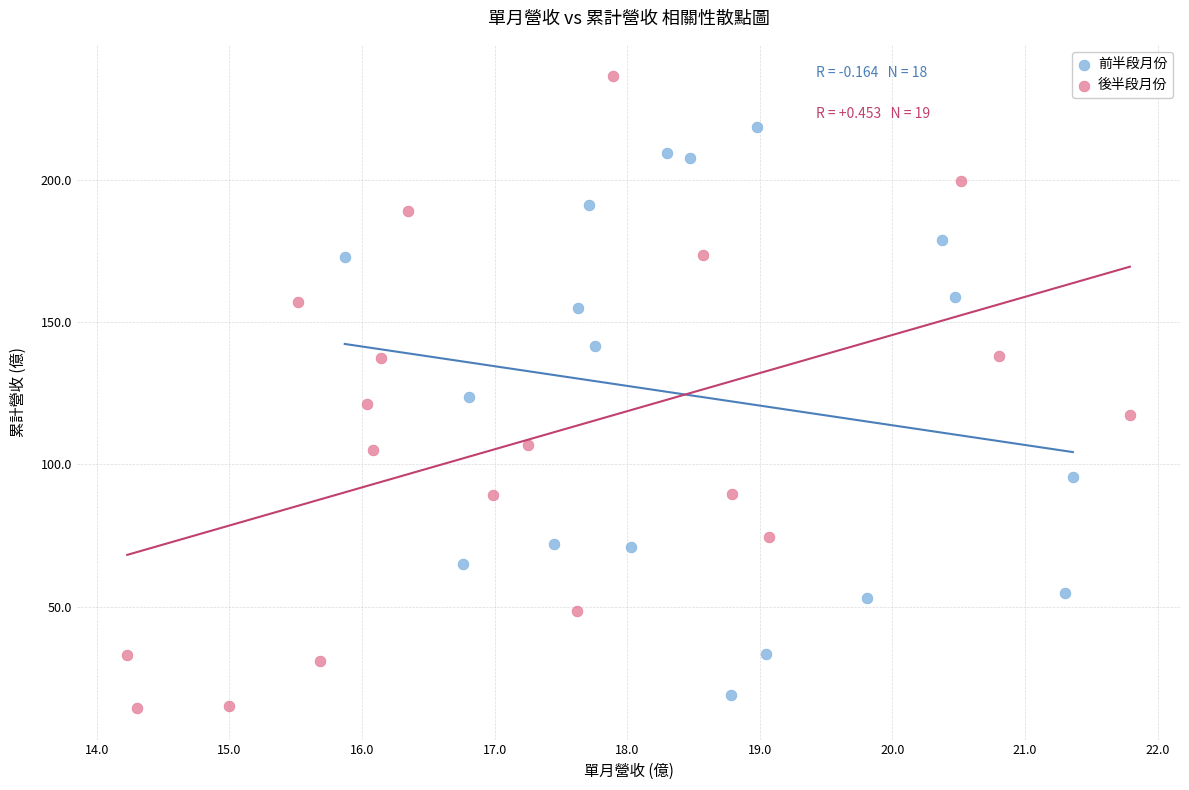

Which series has the largest Y range (max minus min)?

後半段月份